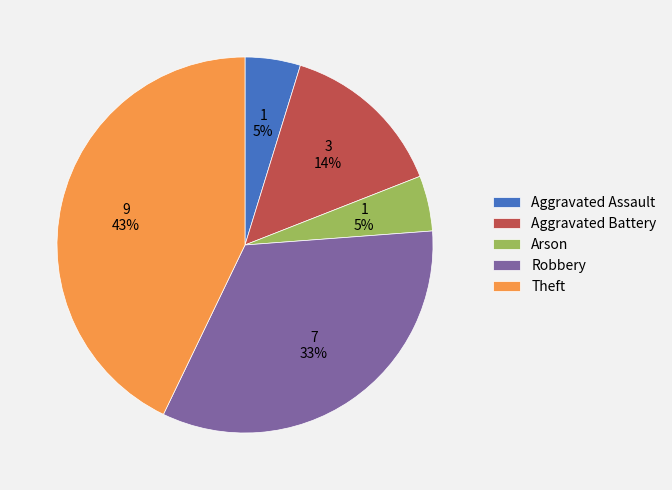

Is there any slice that represents more than half of the pie?

No